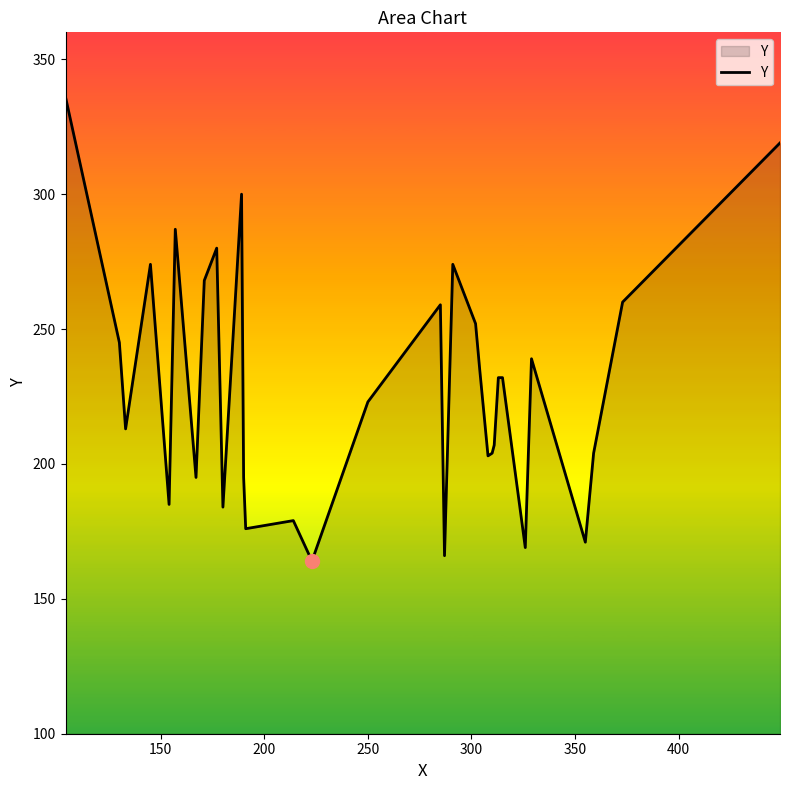

What is the difference between the maximum and minimum values?

172